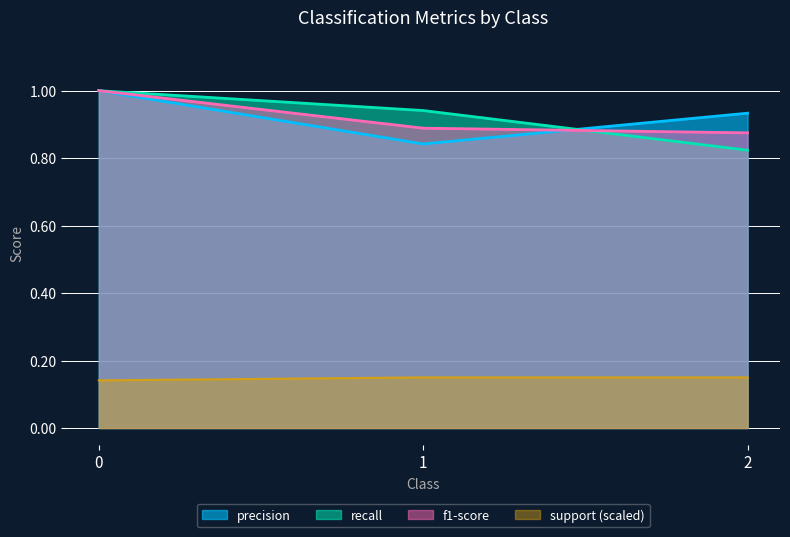

What are all the series names shown in the legend?

precision, recall, f1-score, support (scaled)